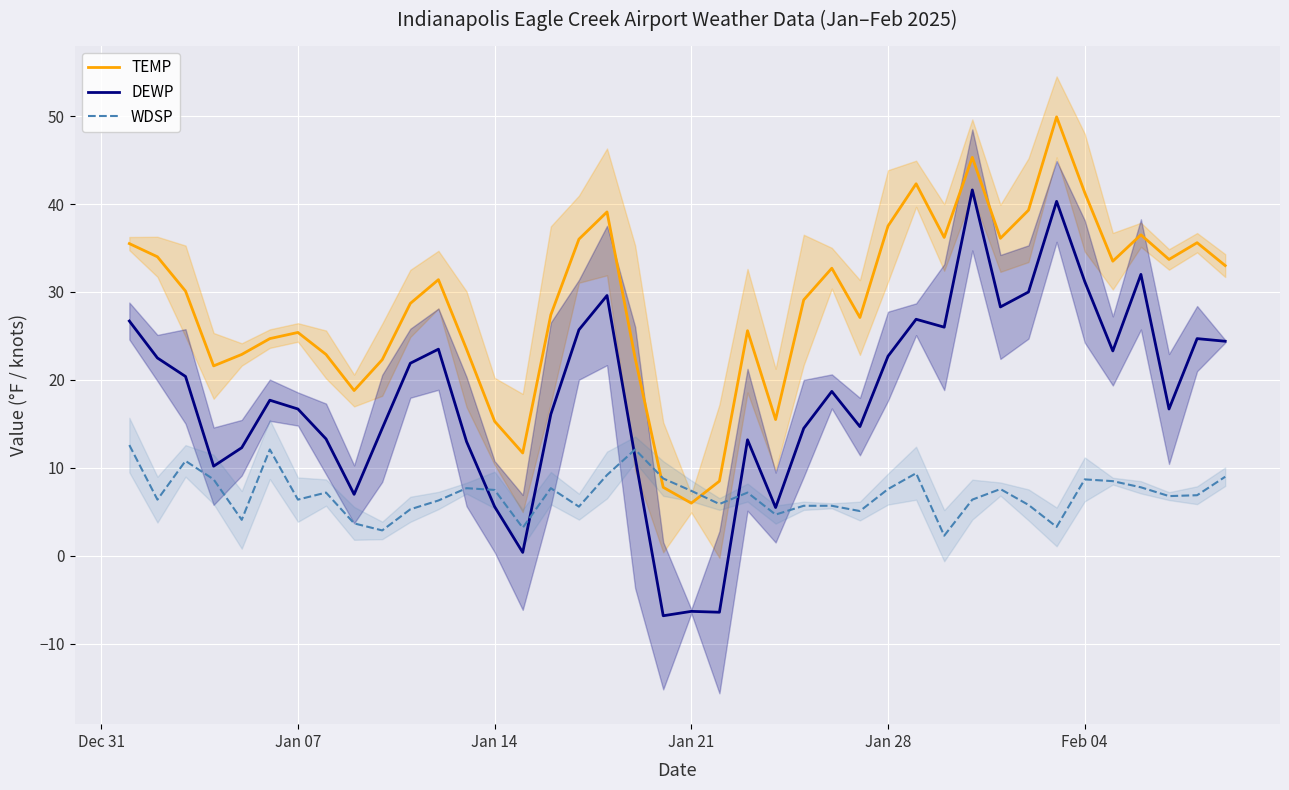

What is the value of the TEMP point at the 7th from the left?

25.4